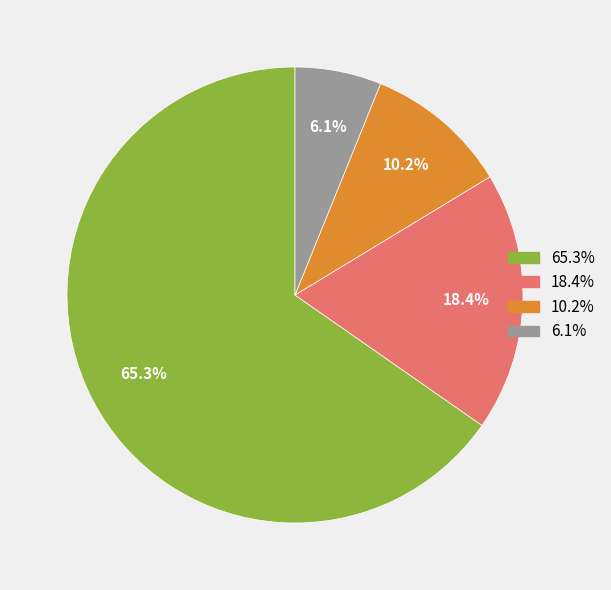

Is there a majority slice in this chart?

Yes